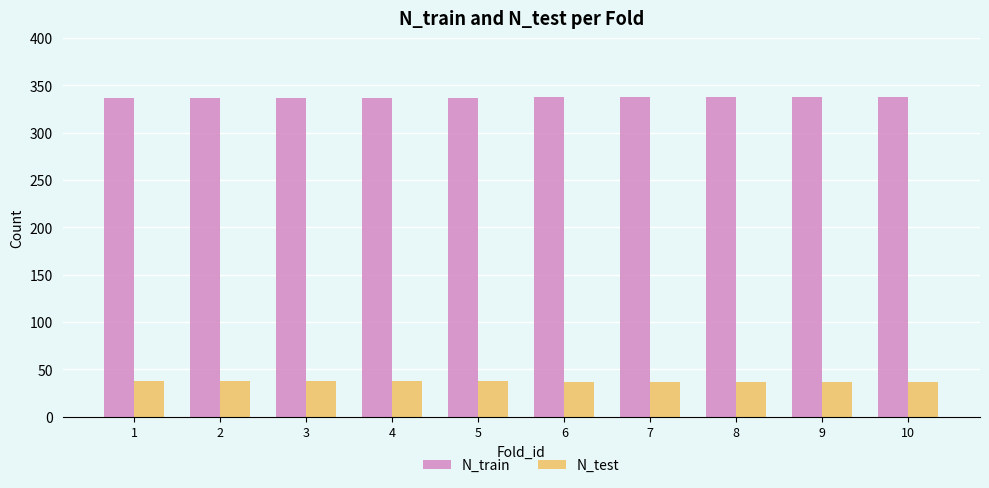

What is the spread (max minus min) of values at 9?

301